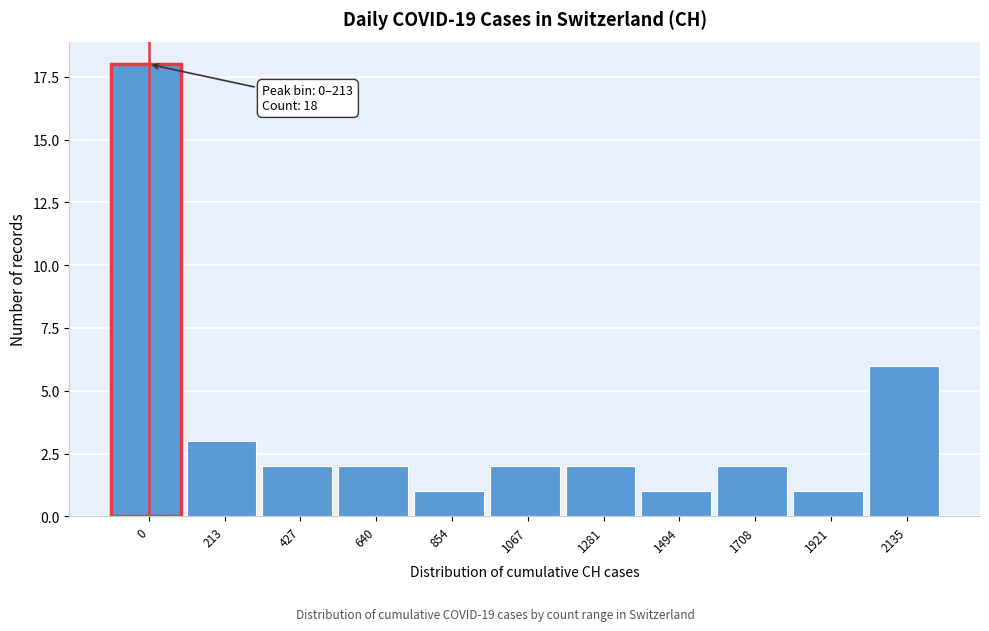

Reading left to right, extract all data points from this chart.

0=18	213=3	427=2	640=2	854=1	1067=2	1281=2	1494=1	1708=2	1921=1	2135=6